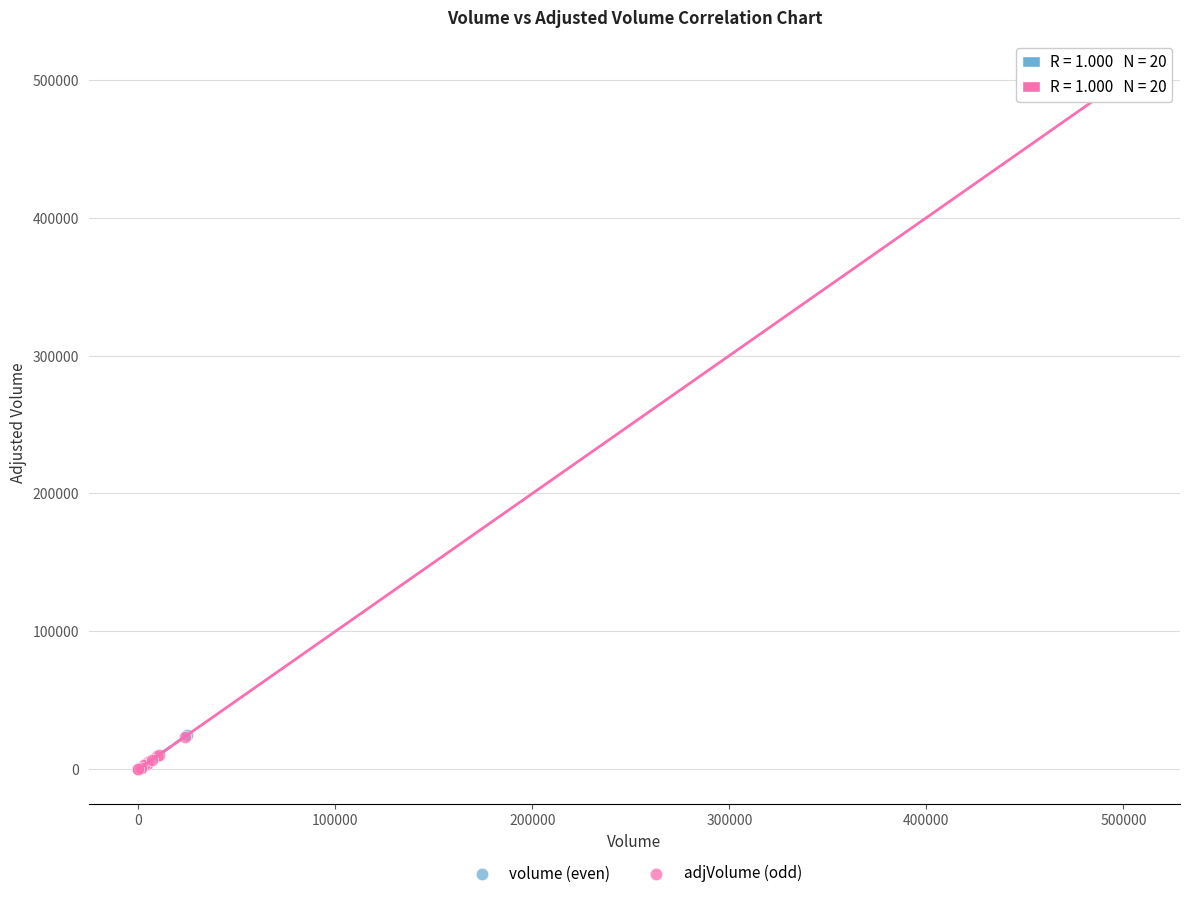

Which series contains the highest Y value?

adjVolume (odd)